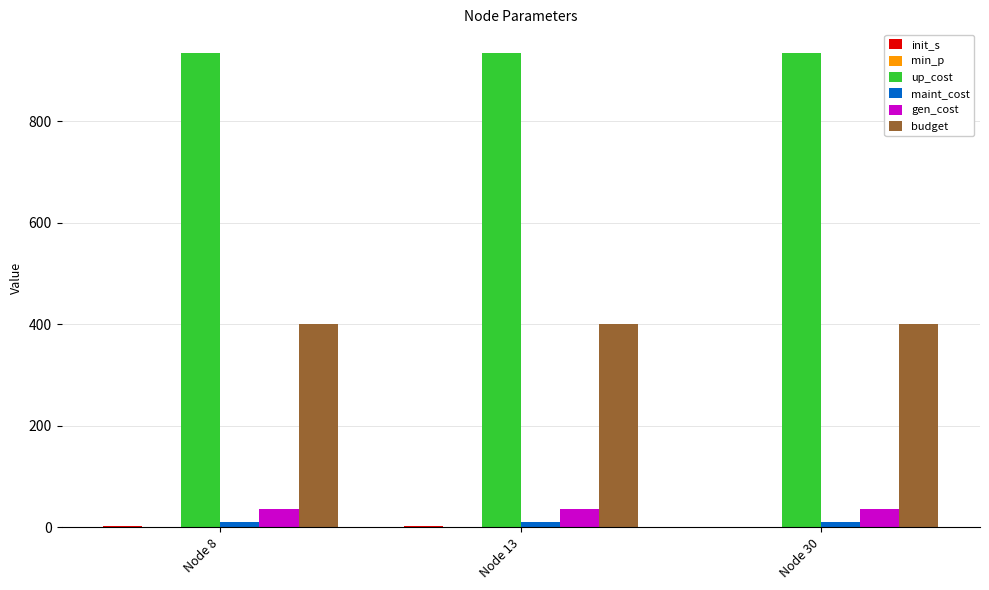

Count the number of data series in this chart.

6